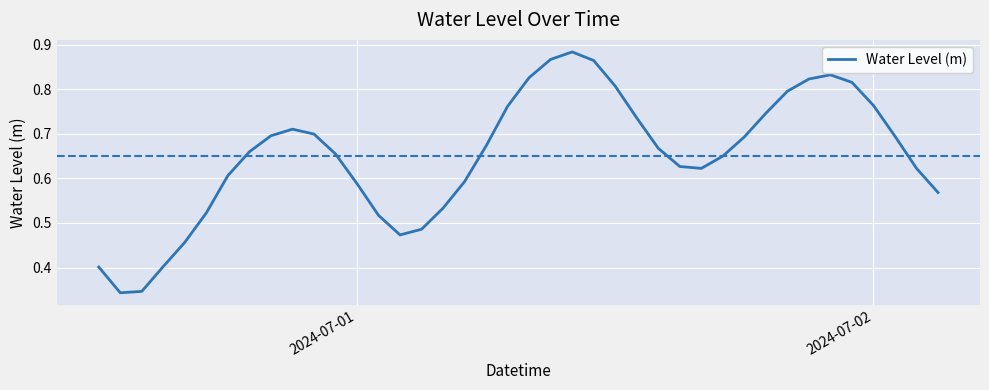

Does the chart display data point markers on the line(s)?

No